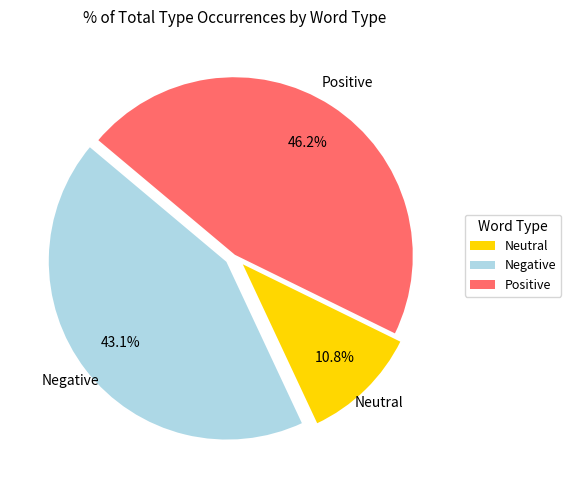

Is there any slice that represents more than half of the pie?

No